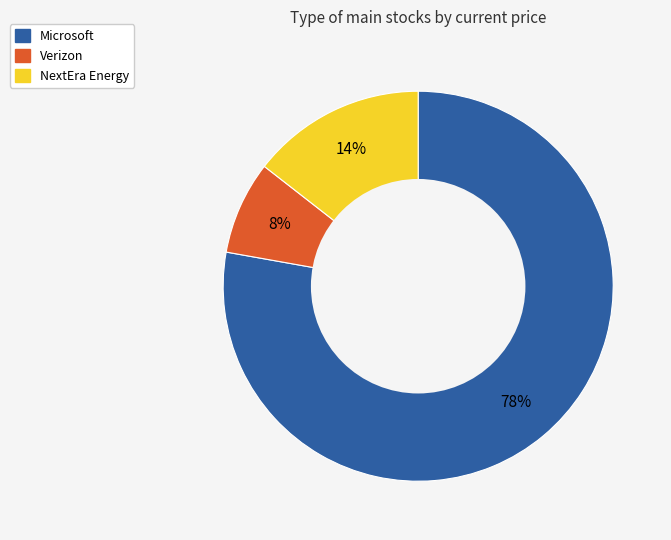

To the nearest percent, what portion does Verizon represent?

8%